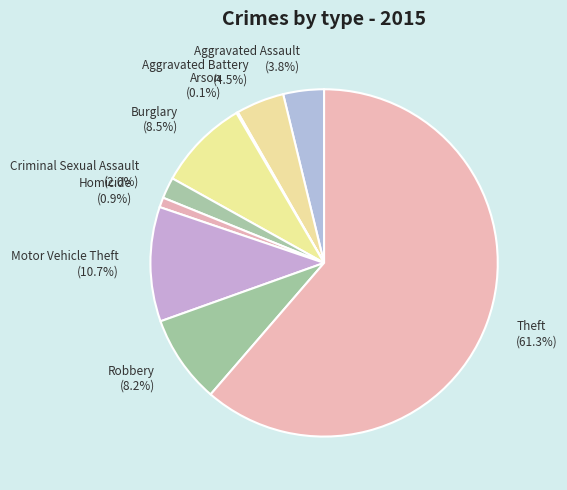

To the nearest percent, what is the difference between the largest and smallest slice percentages?

61%